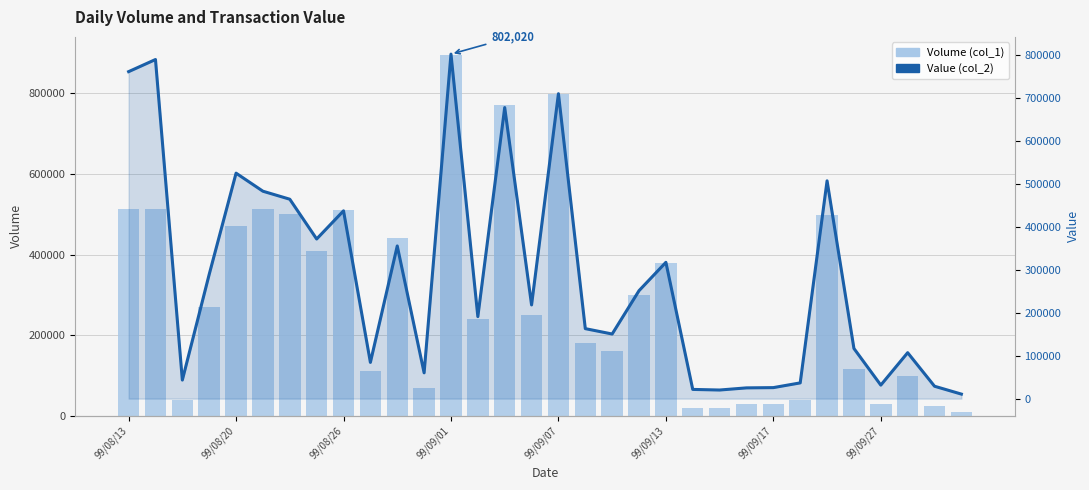

What is the maximum value shown in the chart?

895000